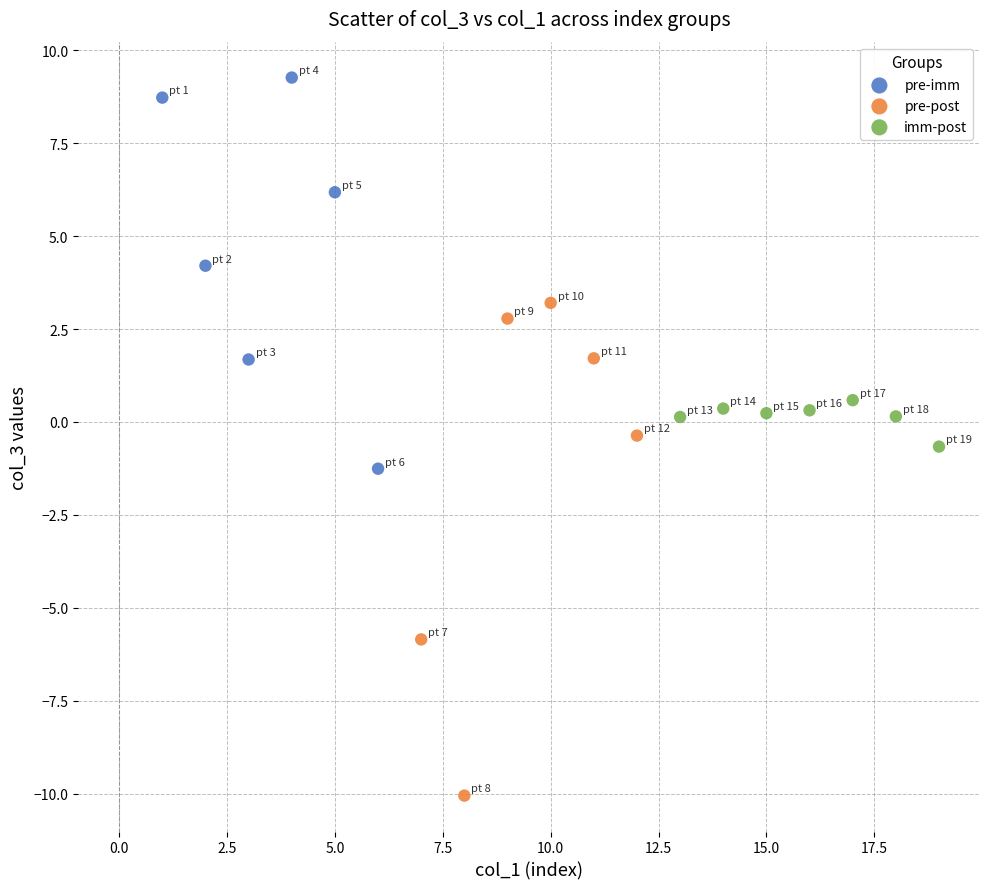

Which series reaches the minimum Y coordinate?

pre-post